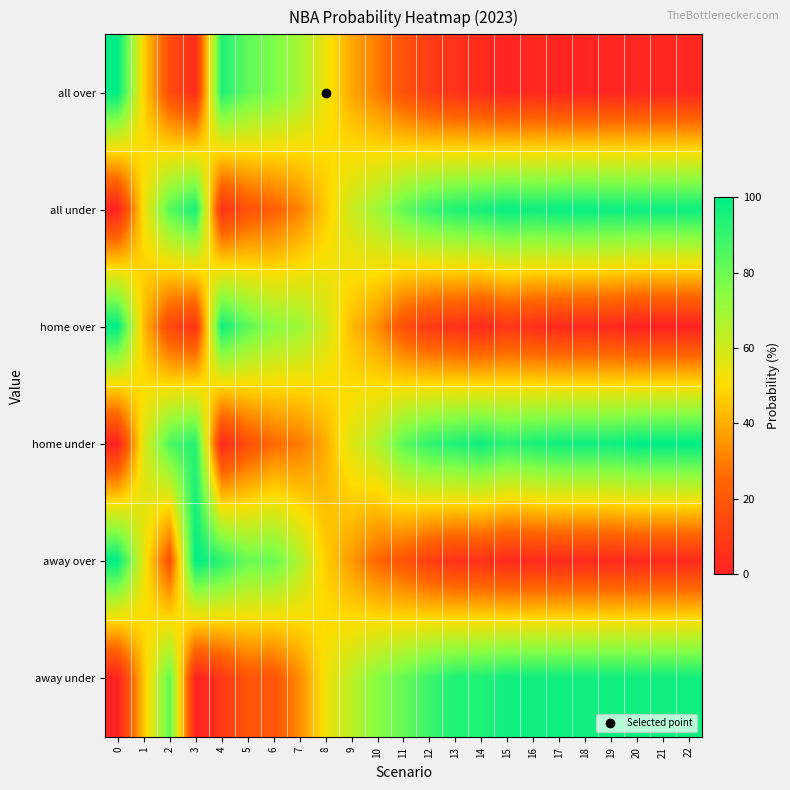

Between 9 and 4, which is larger?

4